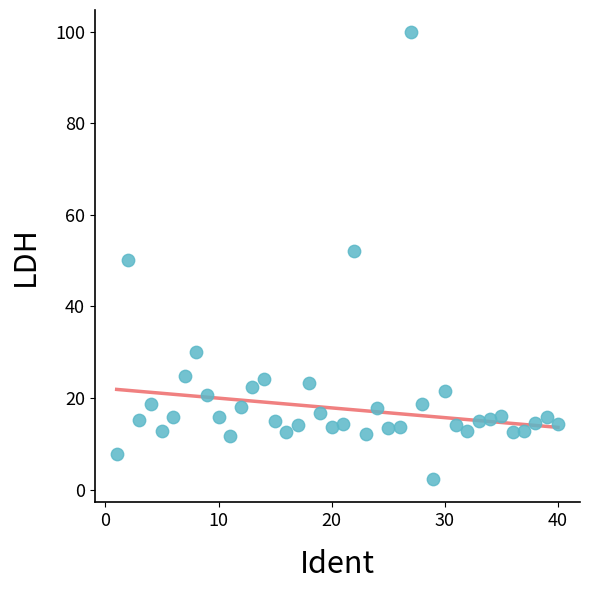

What is the range of Y values (max minus min)?

97.7